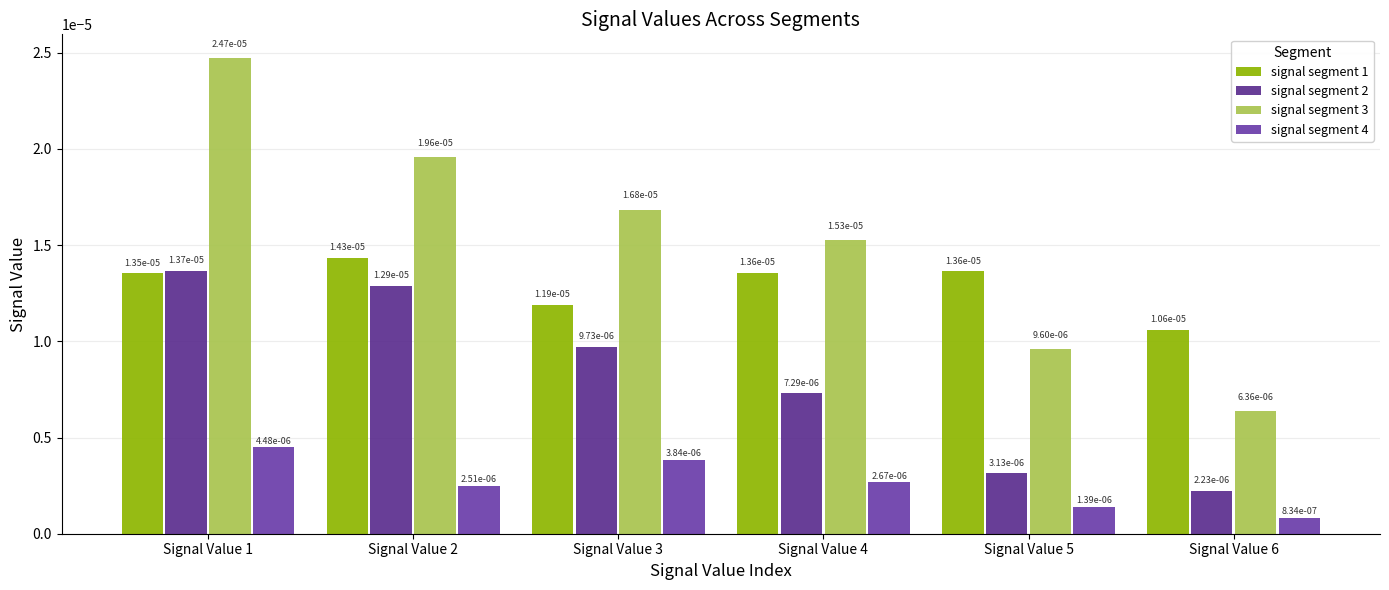

Count the number of data series in this chart.

4